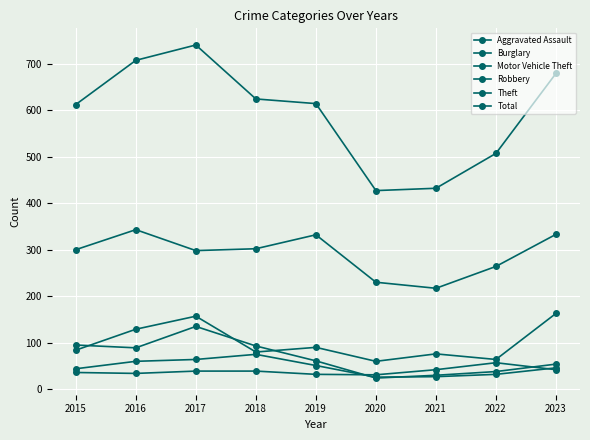

Does the chart have visible grid lines?

Yes